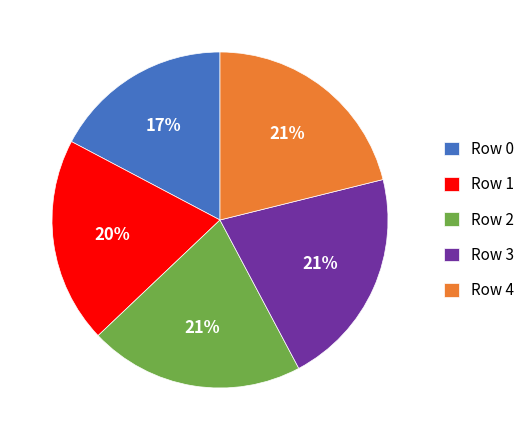

To the nearest percent, what percentage of the pie is Row 2?

21%